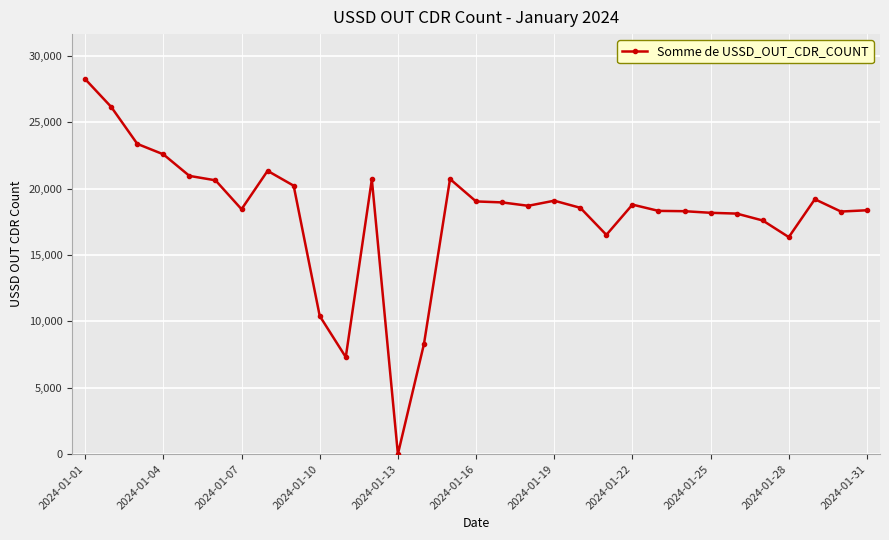

True or false: the data has more than 2 interior local peaks.

True